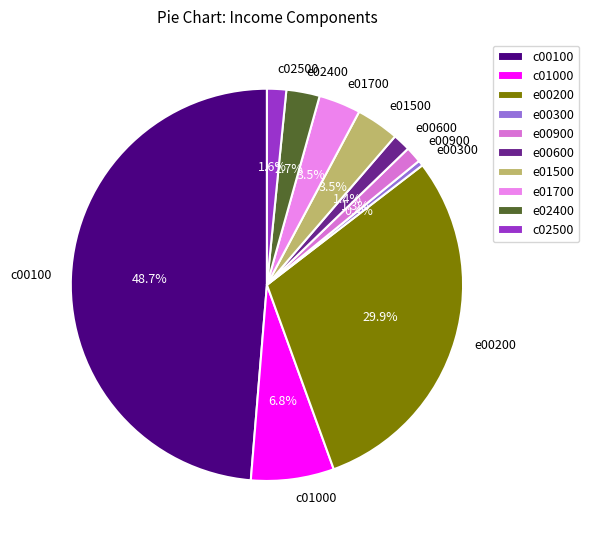

Does e01500 represent more than half of the total?

No